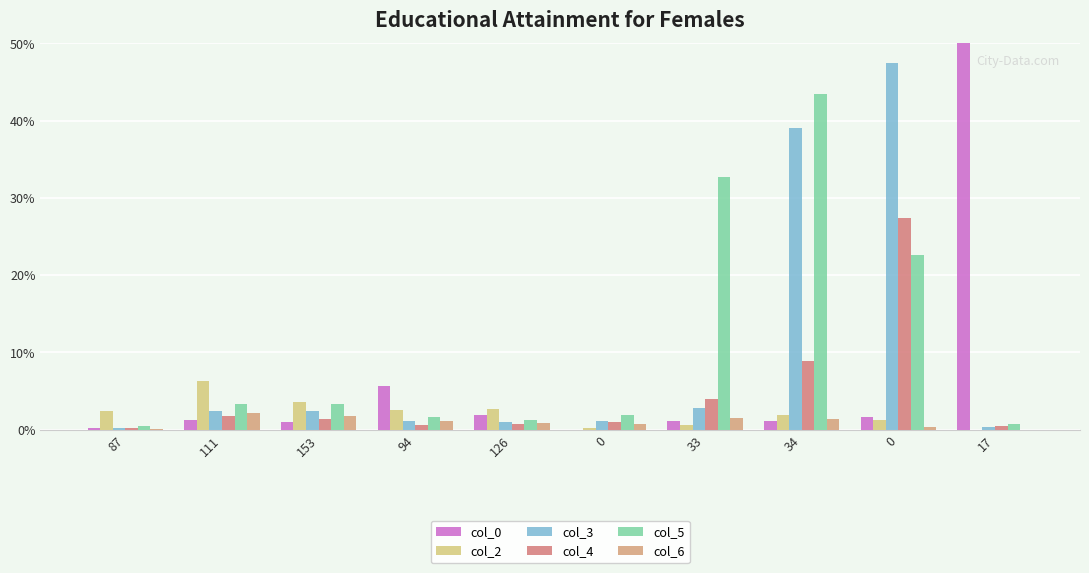

Rank the series by their maximum value, from lowest to highest.

col_6, col_2, col_4, col_5, col_3, col_0